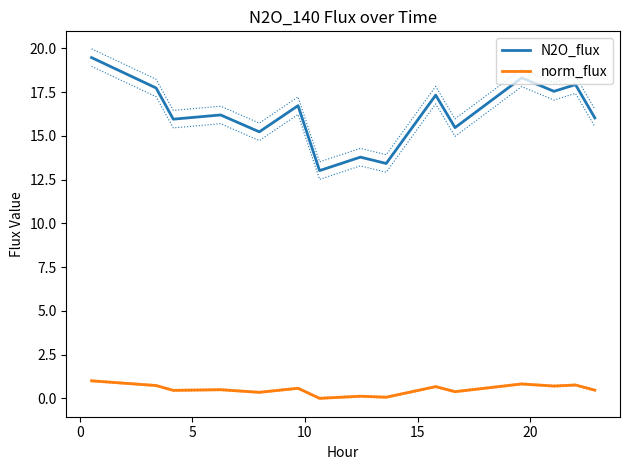

Reading right to left, what are all the values shown in this chart?

N2O_flux: 16.0	17.9	17.5	18.3	15.5	17.3	13.4	13.8	13.0	16.7	15.2	16.2	16.0	17.7	19.5
norm_flux: 0.5	0.8	0.7	0.8	0.4	0.7	0.1	0.1	0.0	0.6	0.3	0.5	0.5	0.7	1.0